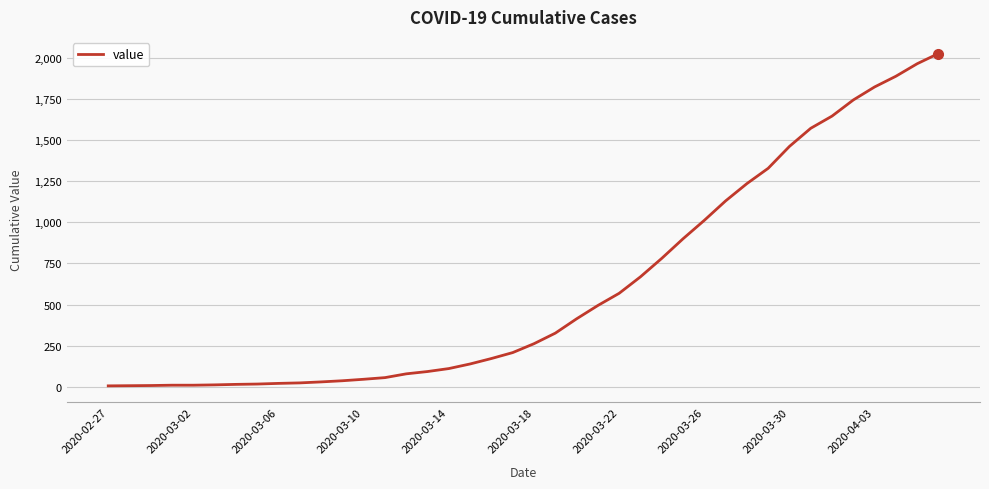

What is the greatest value displayed?

2025